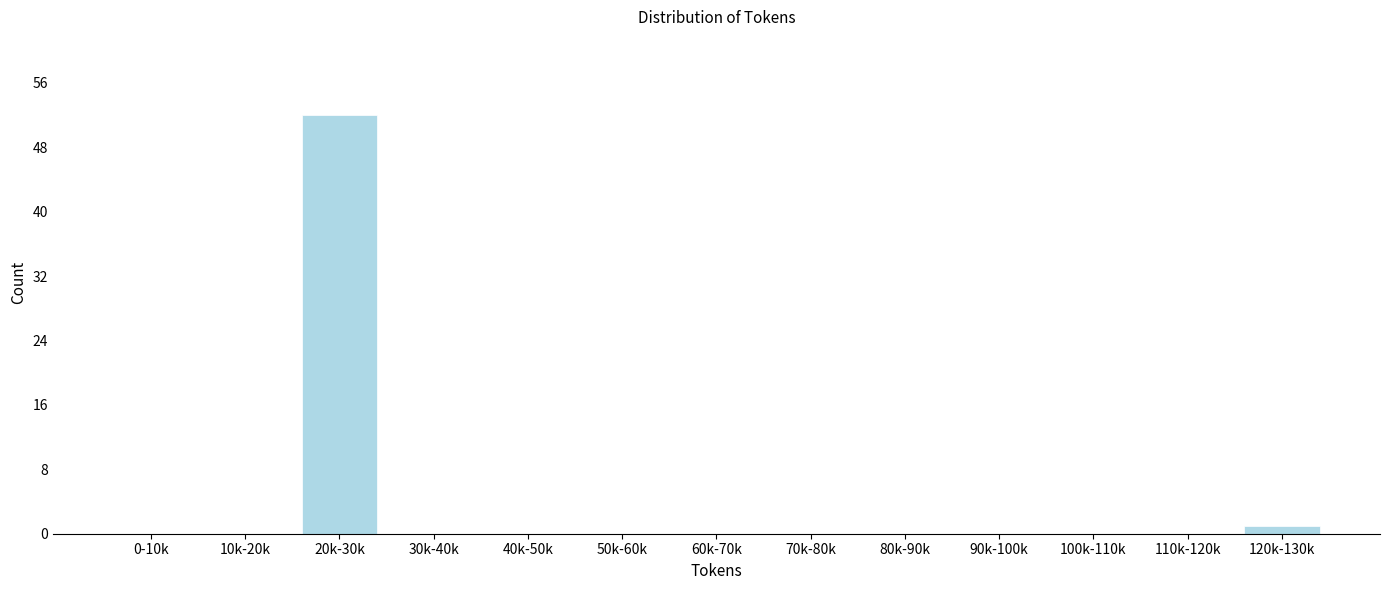

Reading right to left, what are all the values shown in this chart?

120k-130k=1	110k-120k=0	100k-110k=0	90k-100k=0	80k-90k=0	70k-80k=0	60k-70k=0	50k-60k=0	40k-50k=0	30k-40k=0	20k-30k=52	10k-20k=0	0-10k=0